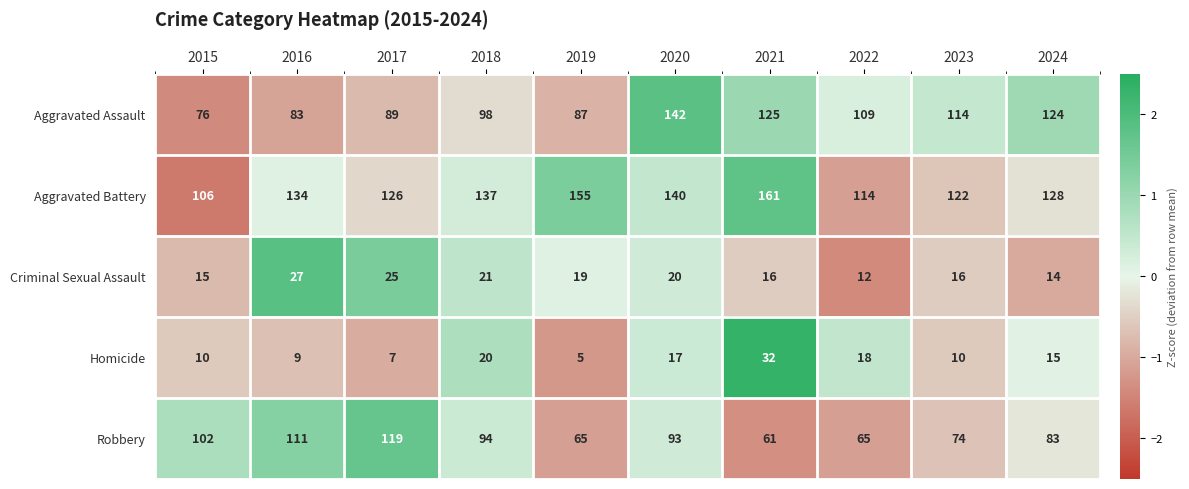

Which series has the largest total across all categories?

Aggravated Battery